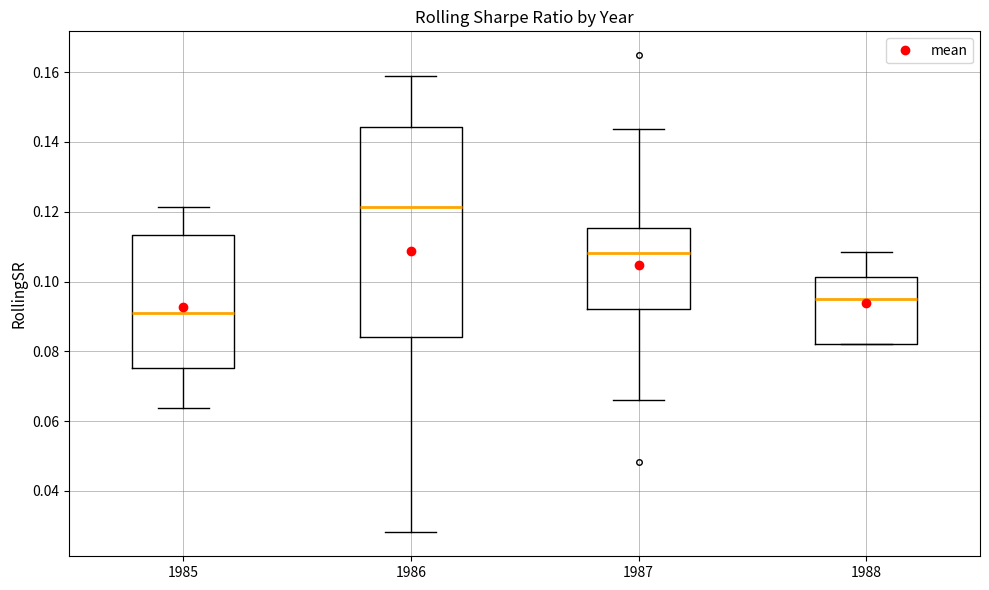

Reading left to right, read every box against the y-axis: the position of its median line, the range the box covers, and the ends of its whiskers. The values are not printed on the chart, so give them approximately, as read against the axis.

1985: median 0.092, box 0.076 to 0.114, whiskers 0.064 to 0.122
1986: median 0.122, box 0.084 to 0.144, whiskers 0.028 to 0.158
1987: median 0.108, box 0.092 to 0.116, whiskers 0.066 to 0.144
1988: median 0.094, box 0.082 to 0.102, whiskers 0.082 to 0.108